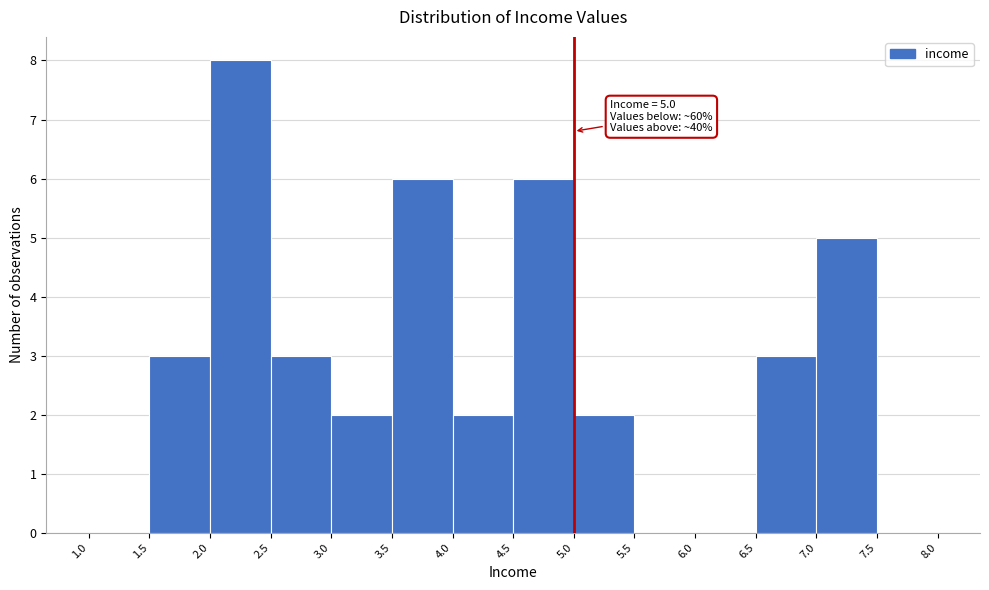

Over which range of the x-axis is the bar tallest?

2.0 to 2.5